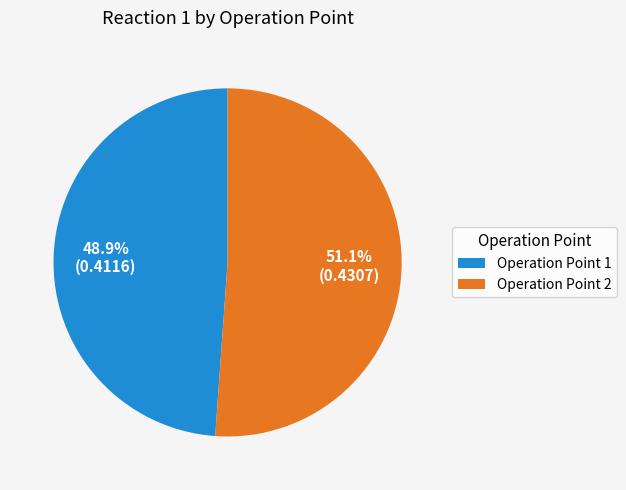

Which slice is the largest?

Operation Point 2